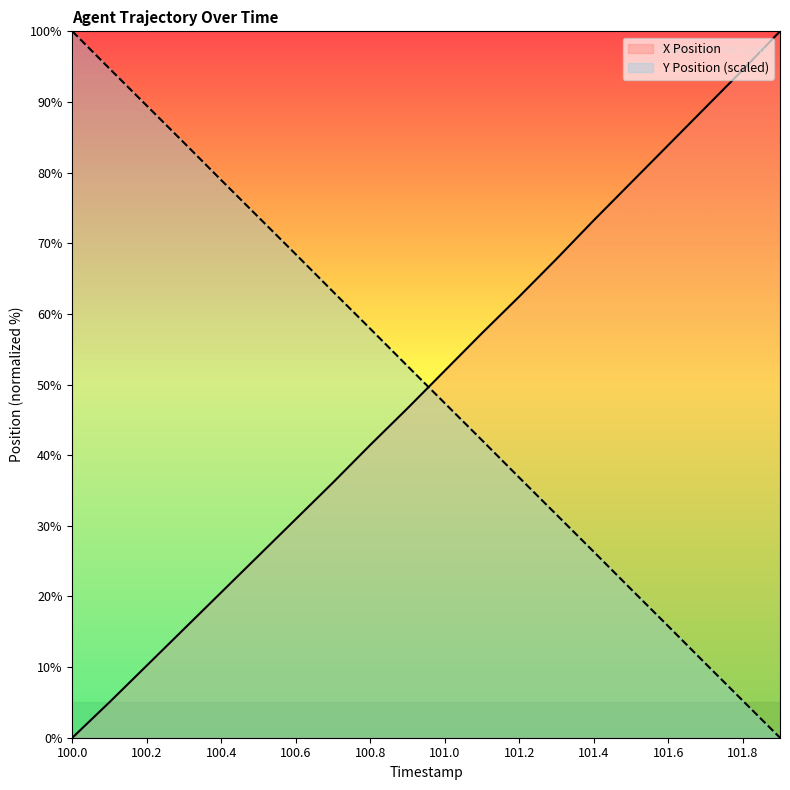

What is the total value across all series at 100.5?

99.4